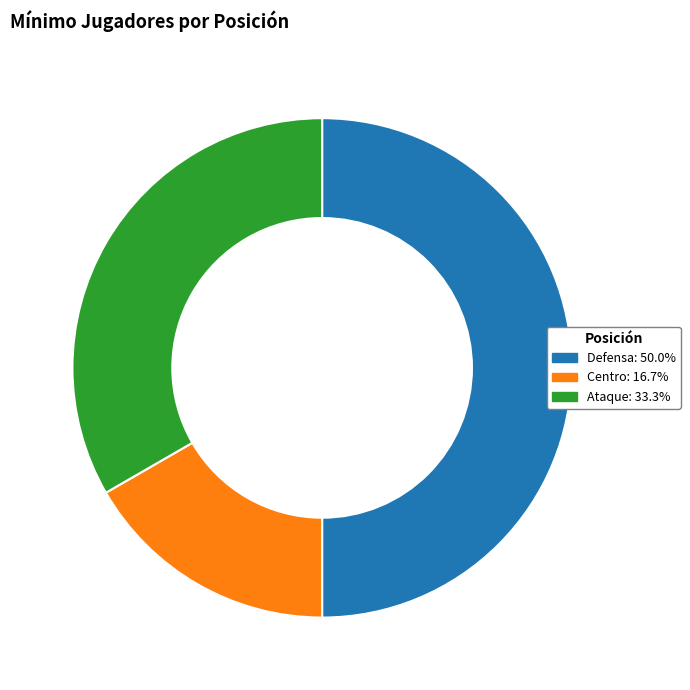

The Defensa slice represents 50% of the pie. True or false?

True